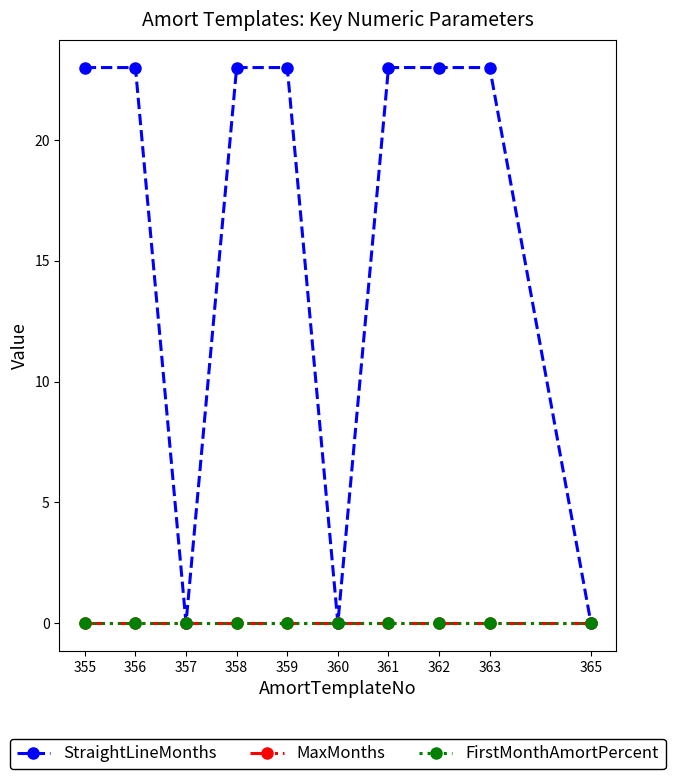

Which series changed the most between 356 and 361?

StraightLineMonths